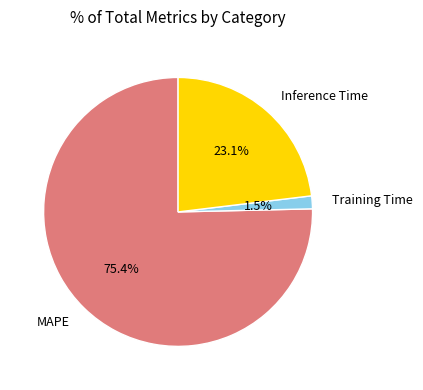

To the nearest percent, what percentage of the pie is Inference Time?

23%